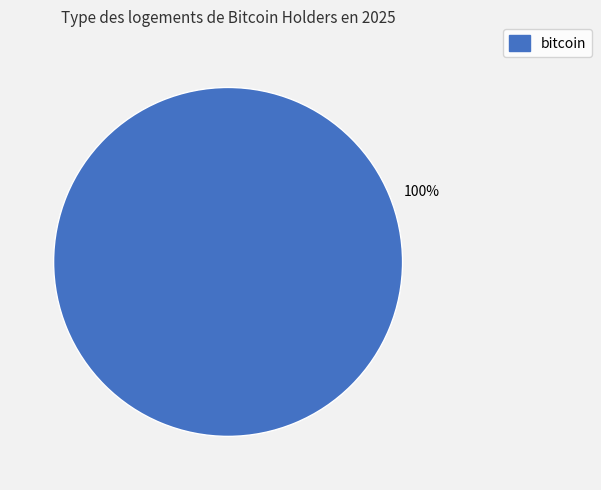

What percentage is the bitcoin slice, to the nearest percent?

100%